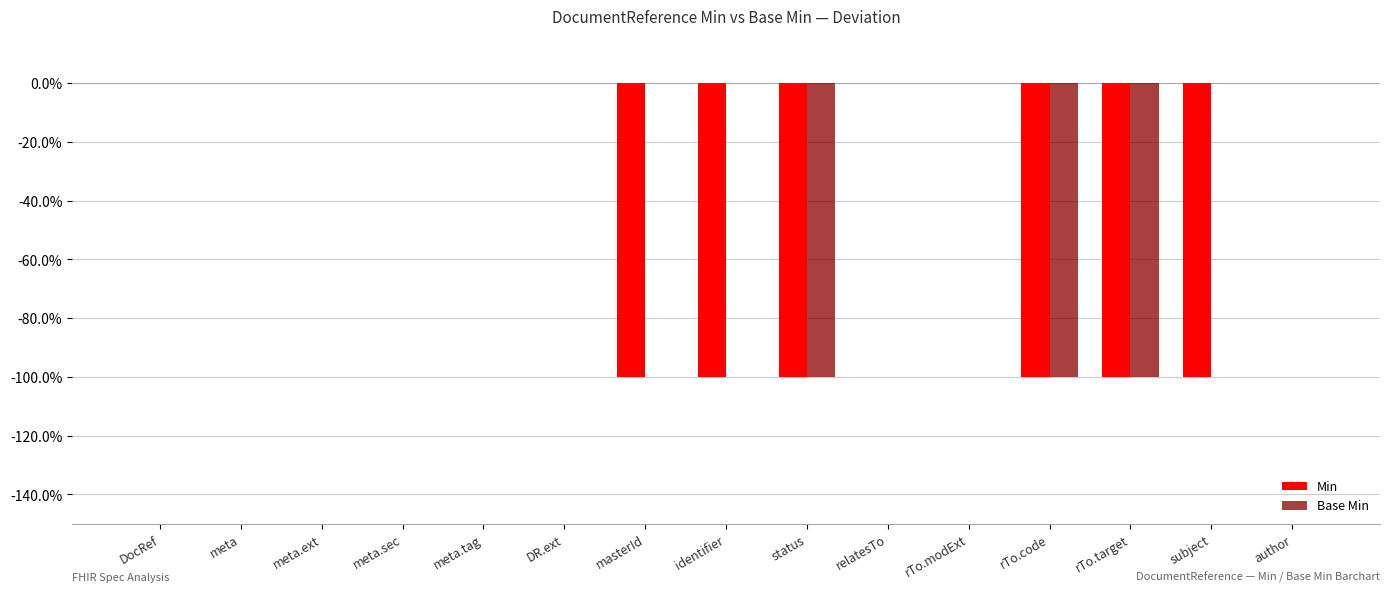

Are the bars horizontal?

No